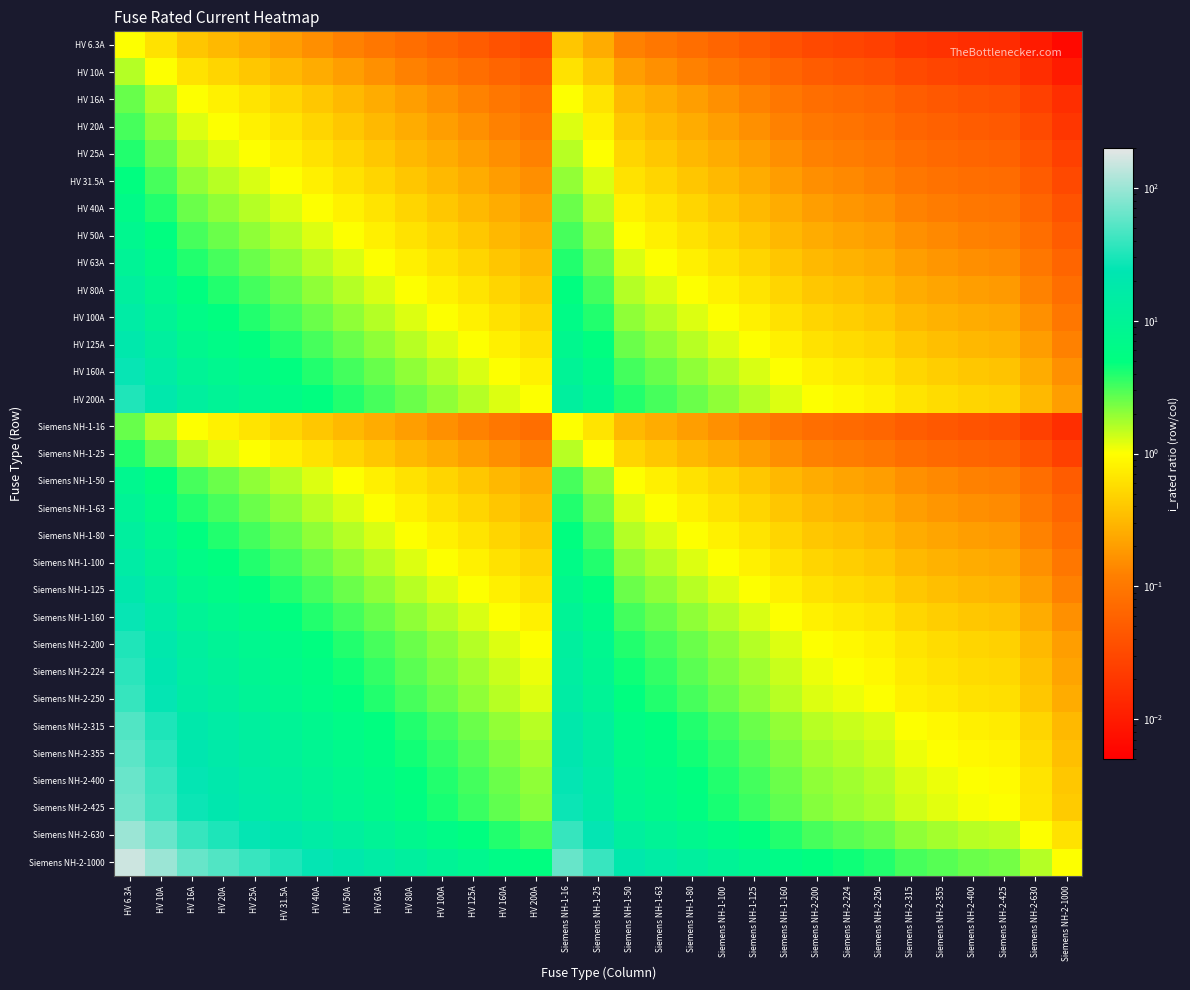

At which category is the sum across all series the highest?

HV 6.3A